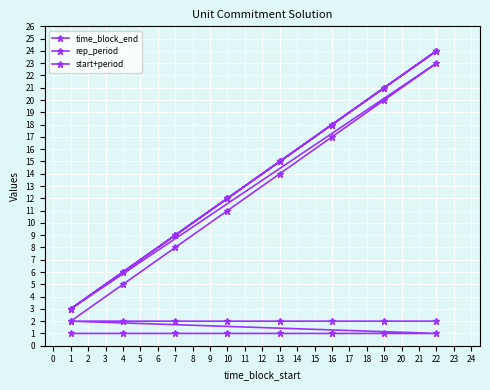

What is the difference between the second highest and second lowest values in the rep_period series?

1